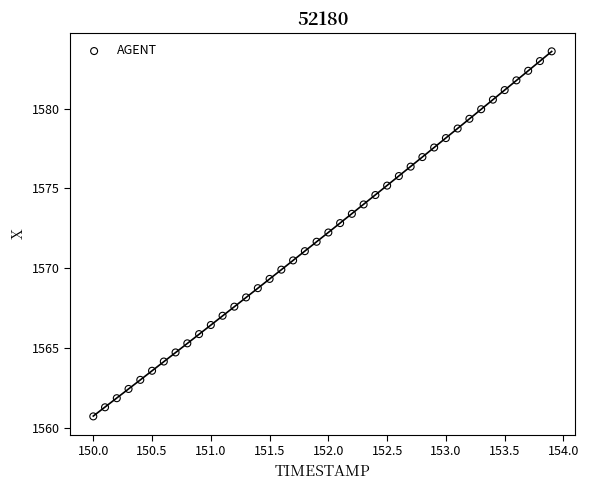

What is the range of X values (max minus min)?

3.9